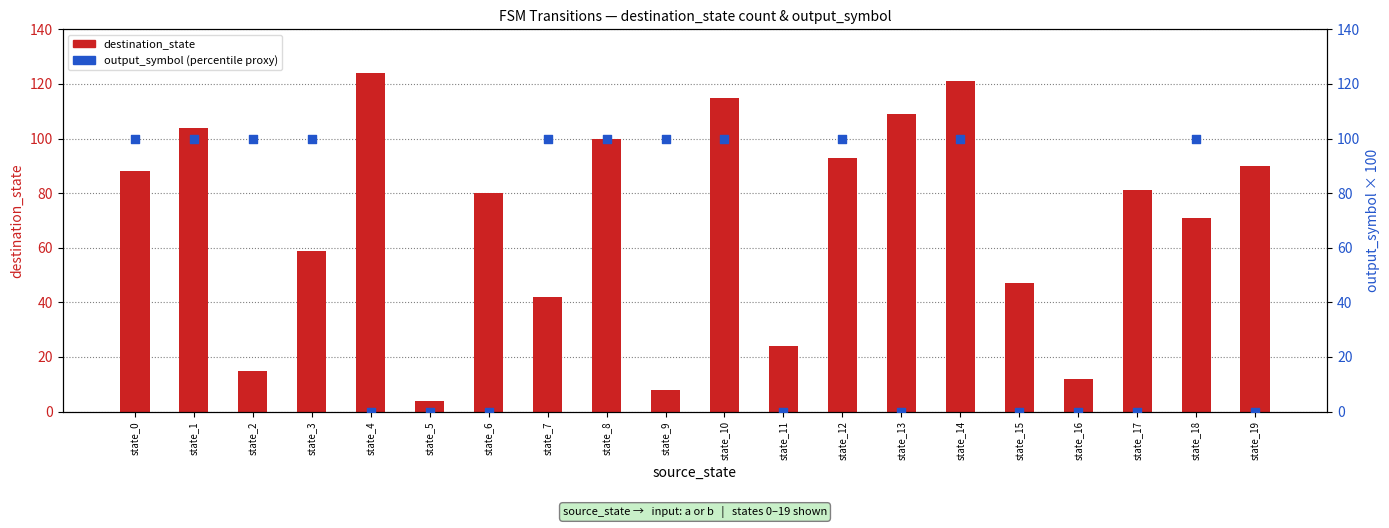

At which category is the sum across all series the highest?

state_14